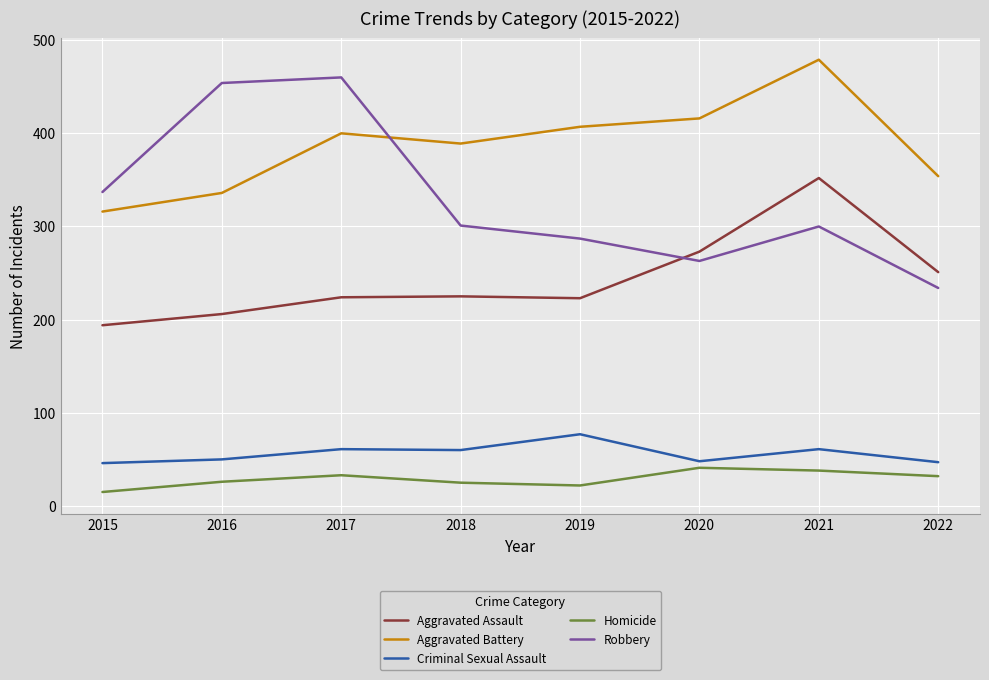

What is the approximate value of Aggravated Battery at 2021?

479